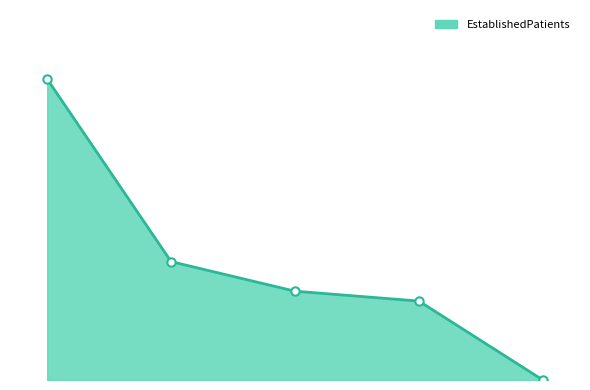

Rank the categories by value from lowest to highest.

WOMEN'S HEALTH, PRIMARY CARE - MENTAL HEALTH INTEGRATED, PRIMARY CARE, MENTAL HEALTH INDIVIDUAL, DERMATOLOGY